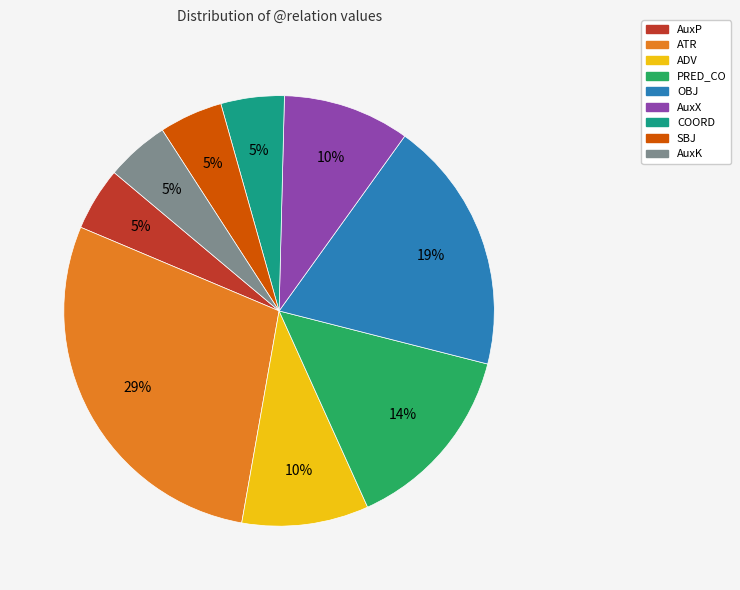

Is there a majority slice in this chart?

No